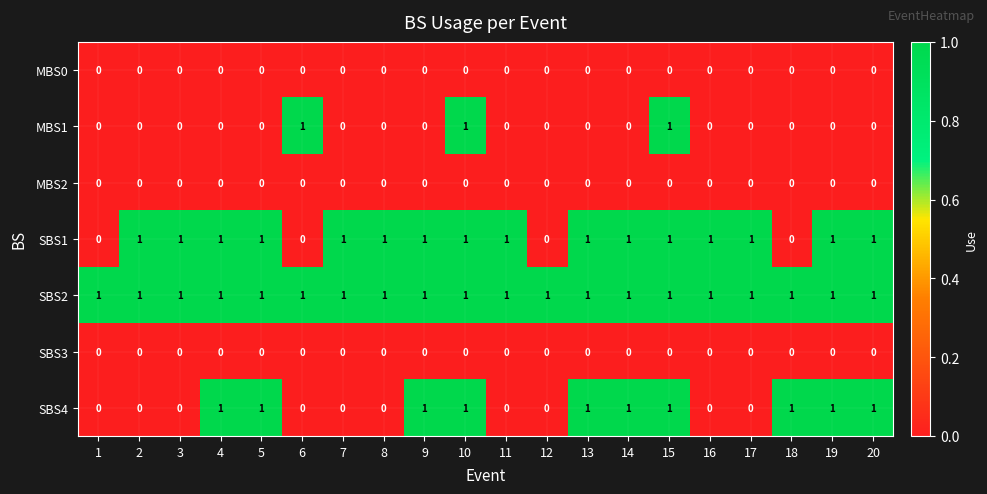

At how many categories does at least one series exceed 0?

20